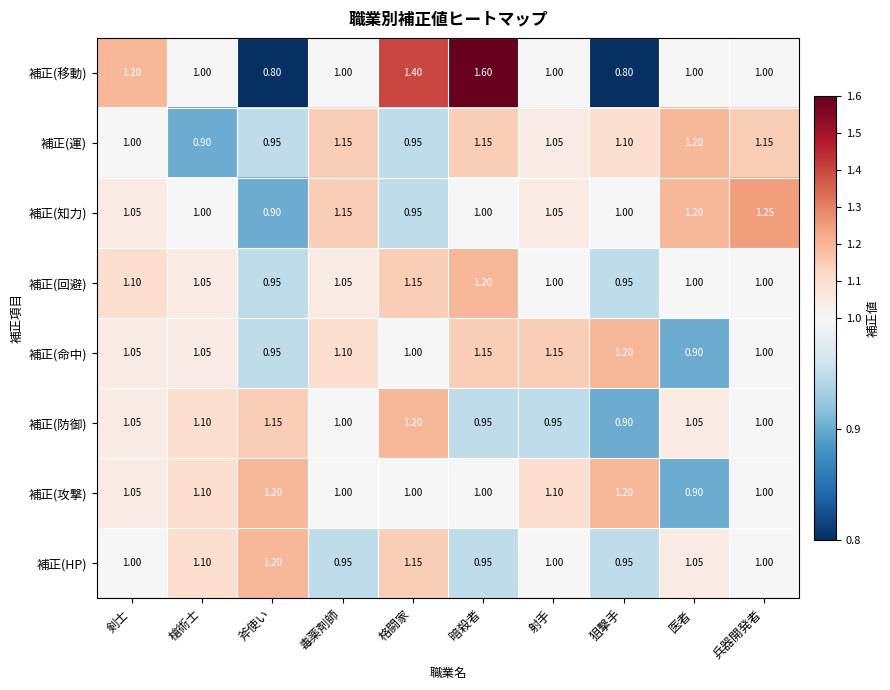

Which series has the largest total across all categories?

補正(移動)